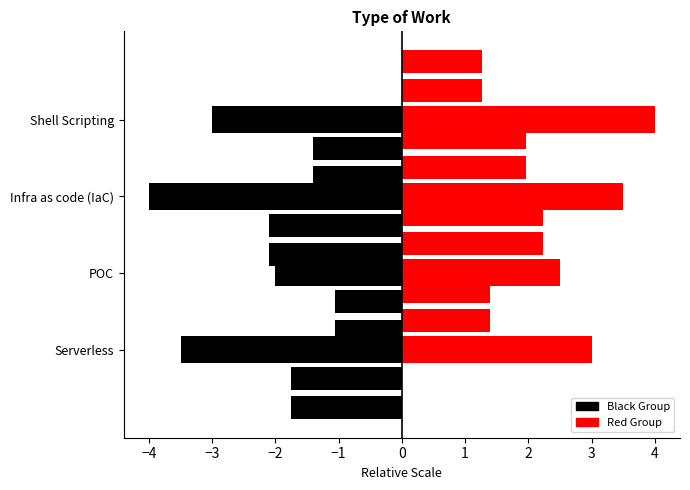

What is the lowest value of the Serverless / Infra as code (IaC) series?

-4.0